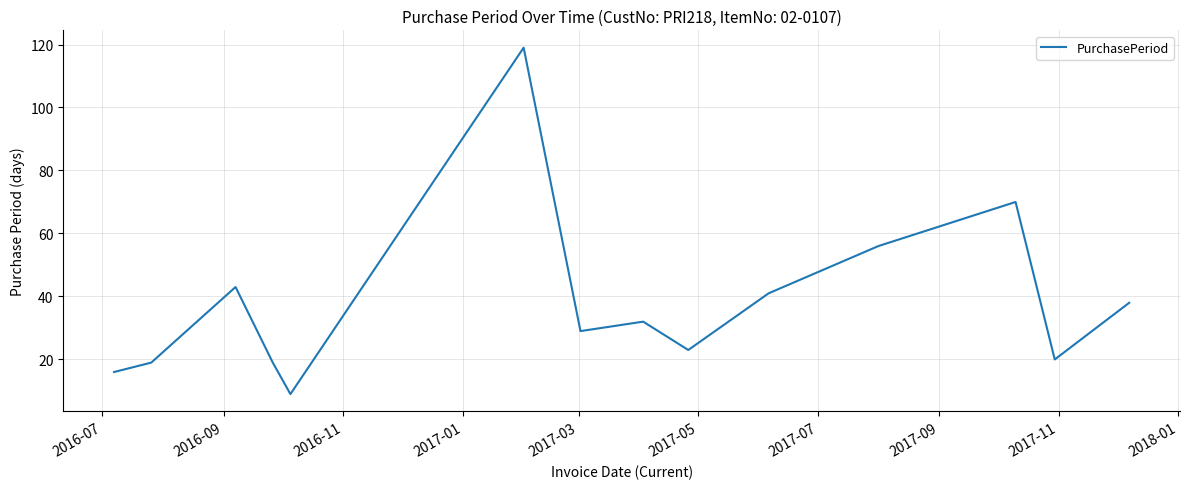

How many distinct data groups are displayed?

1